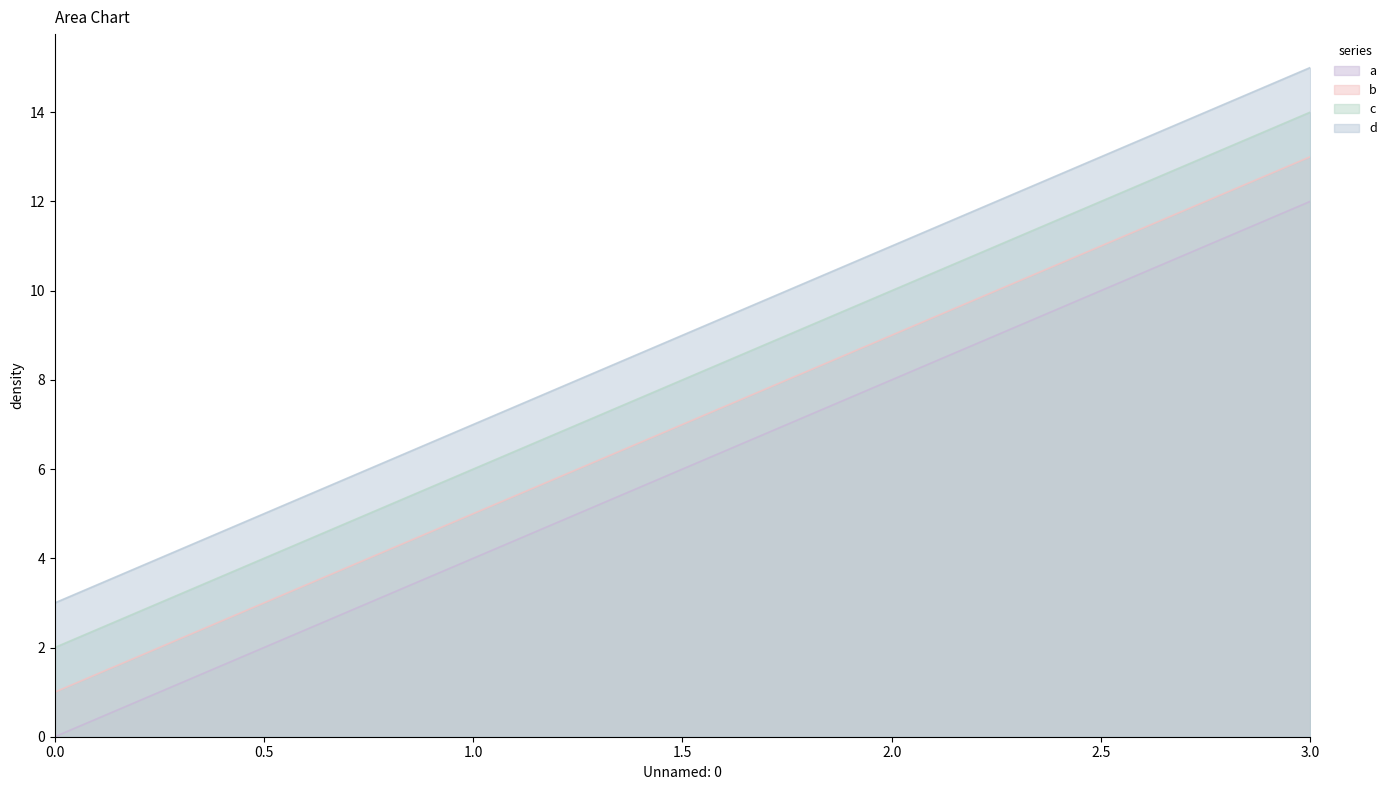

At 3.0, list the series in order from smallest to largest.

a, b, c, d